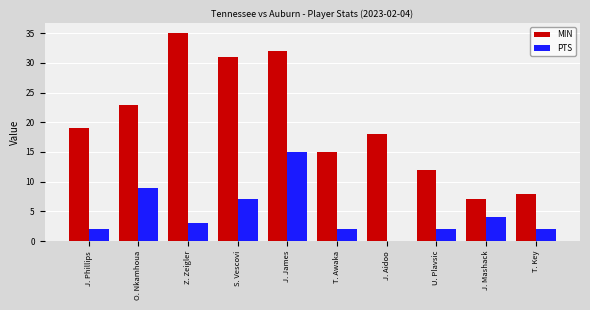

What is the total value across all series at O. Nkamhoua?

32